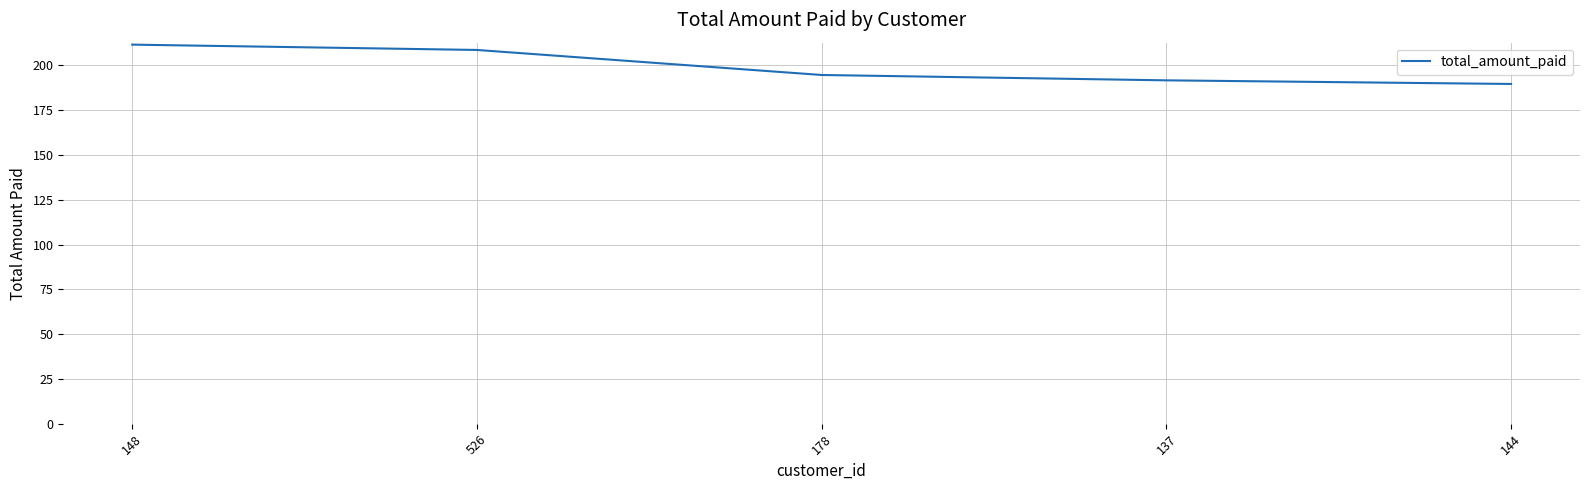

At which category does the chart reach its minimum across all series?

144